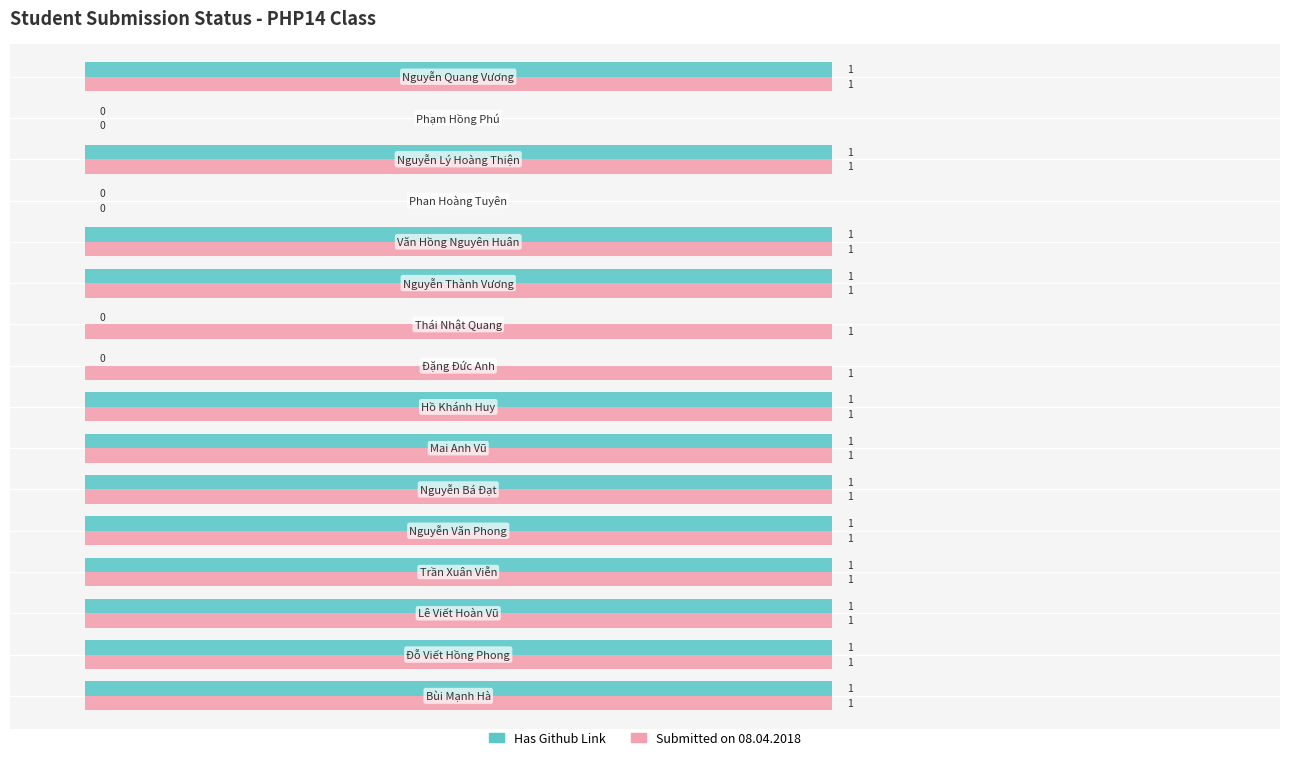

What is the average value of the Submitted on 08.04.2018 series?

1